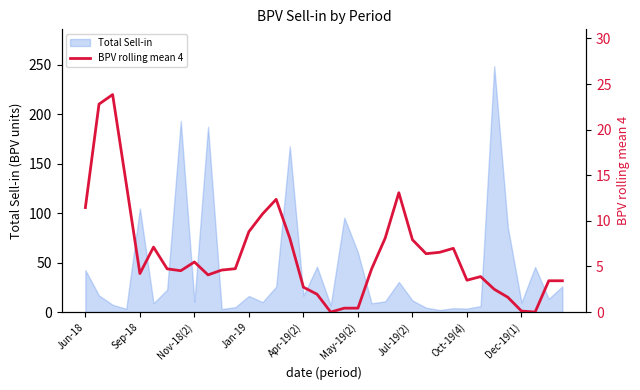

At which label does the data first exceed 4?

Jun-18